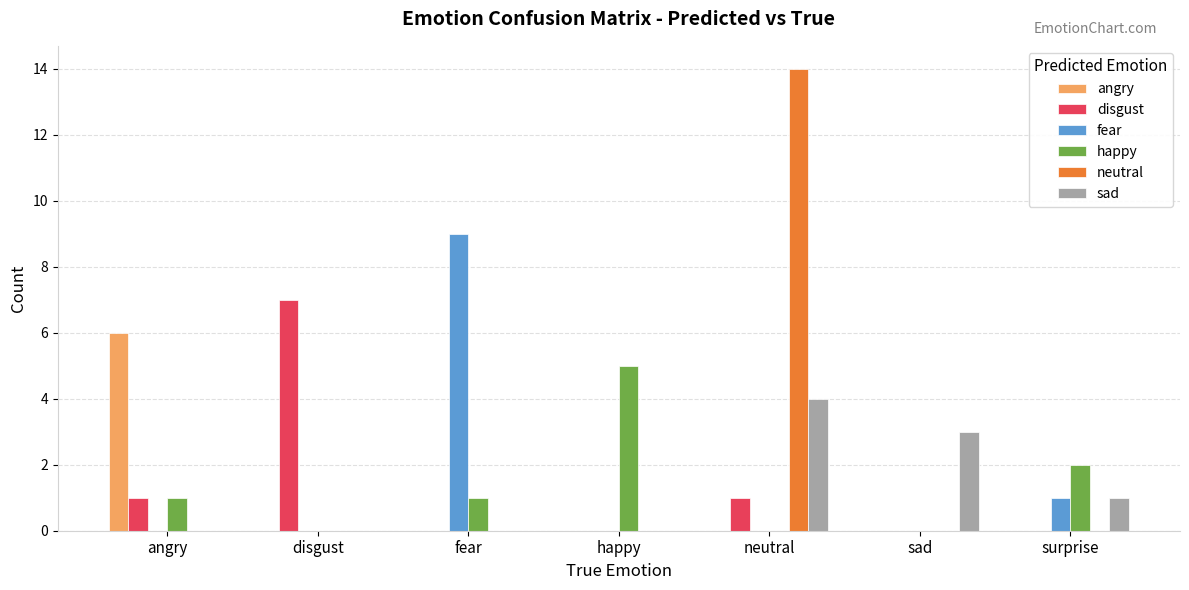

What are all the series names shown in the legend?

angry, disgust, fear, happy, neutral, sad